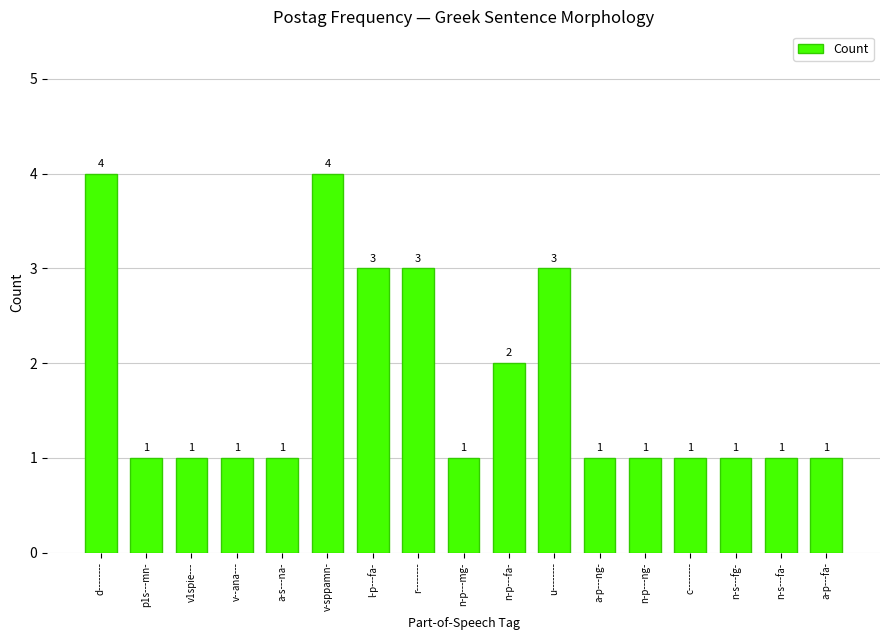

Reading right to left, extract all data points from this chart.

a-p---fa-=1	n-s---fa-=1	n-s---fg-=1	c--------=1	n-p---ng-=1	a-p---ng-=1	u--------=3	n-p---fa-=2	n-p---mg-=1	r--------=3	l-p---fa-=3	v-sppamn-=4	a-s---na-=1	v--ana---=1	v1spie---=1	p1s---mn-=1	d--------=4